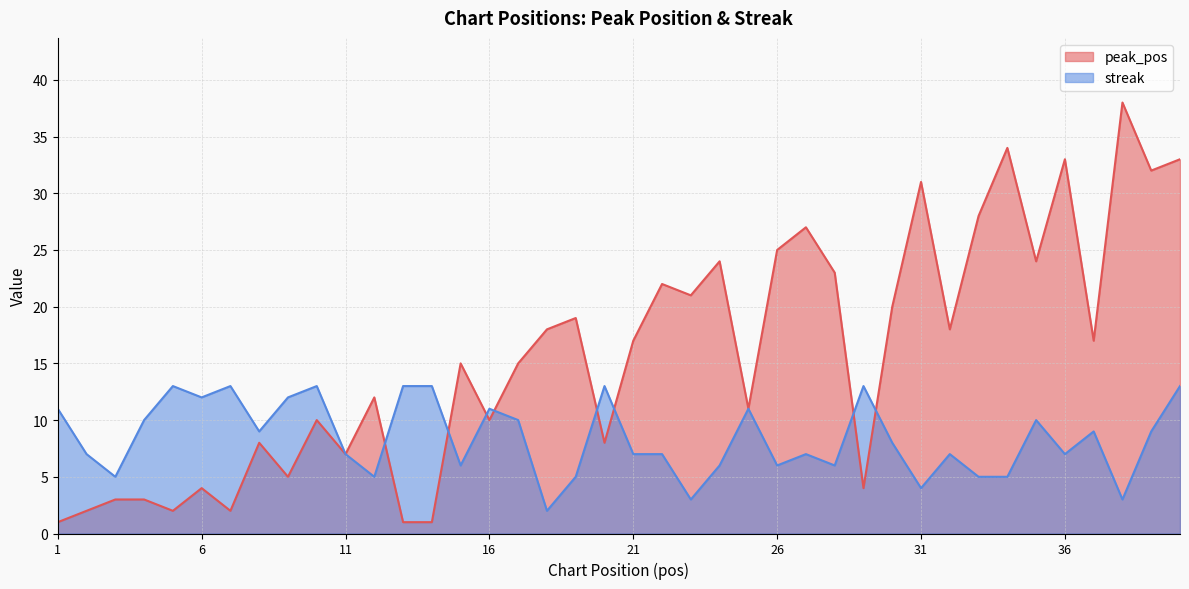

How many data points in streak are less than 8?

20